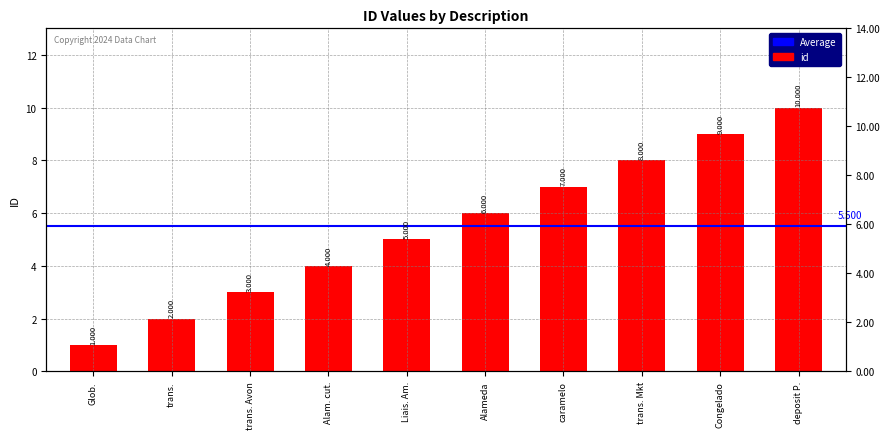

True or false: the data shows 9 at Liais. Am..

False